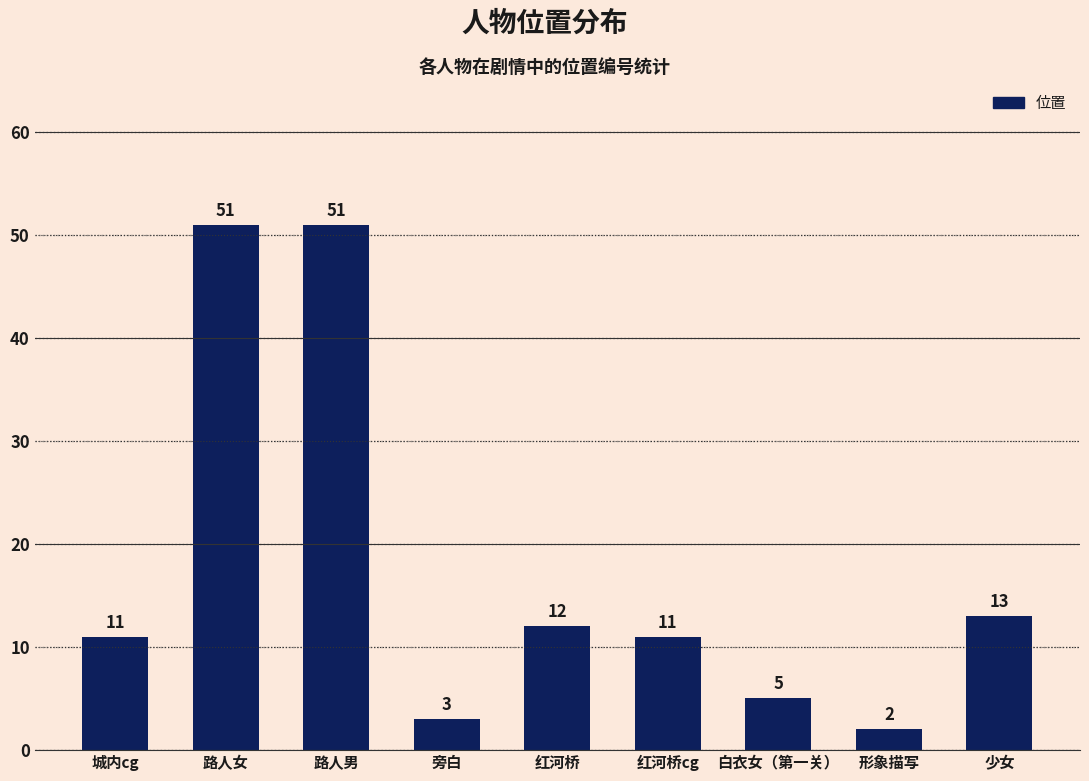

How many distinct data groups are displayed?

1